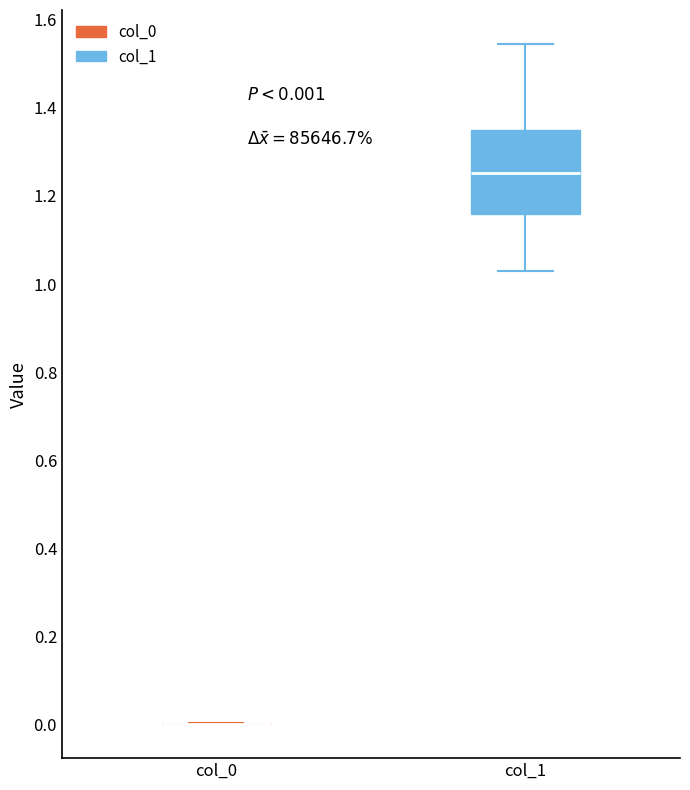

Which box is the tallest, from its lower edge to its upper edge?

col_1